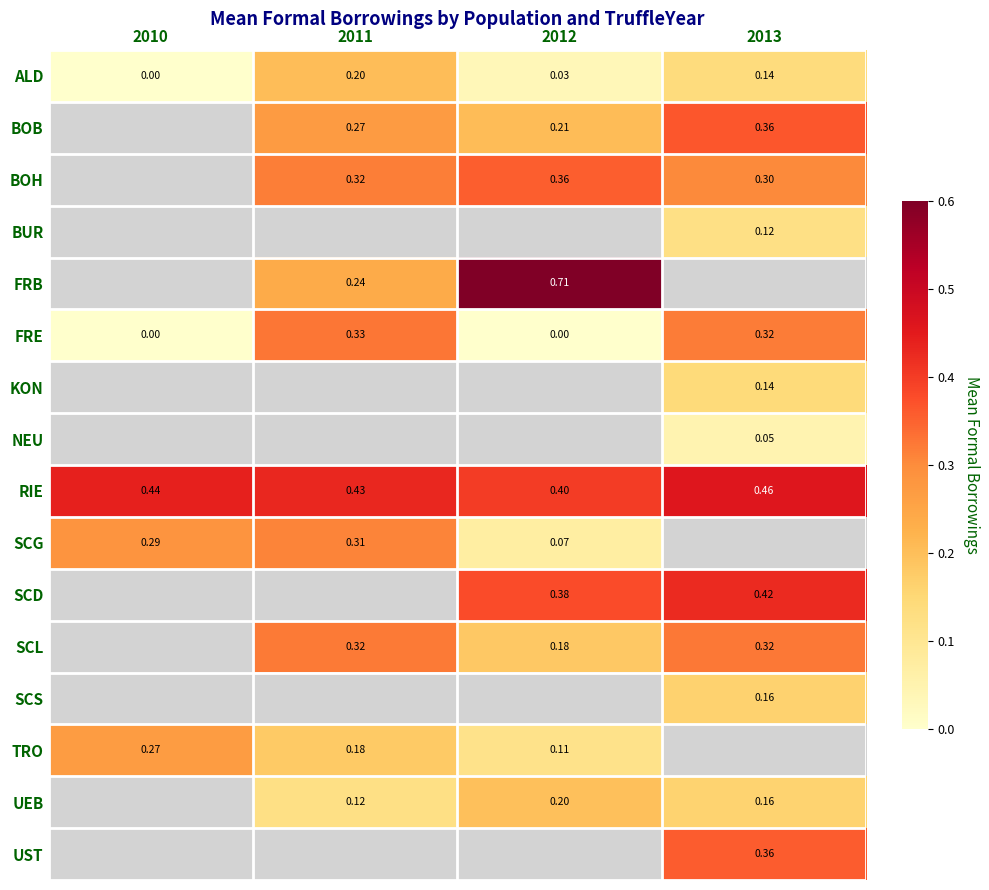

Is the value of TRO at 2010 greater than the value of FRE at 2013?

No